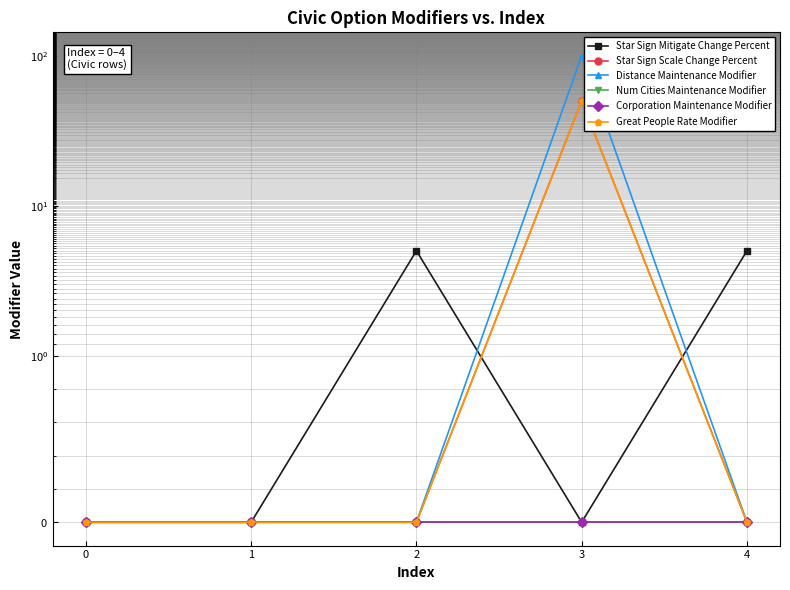

Which series has the largest range (max minus min)?

Distance Maintenance Modifier